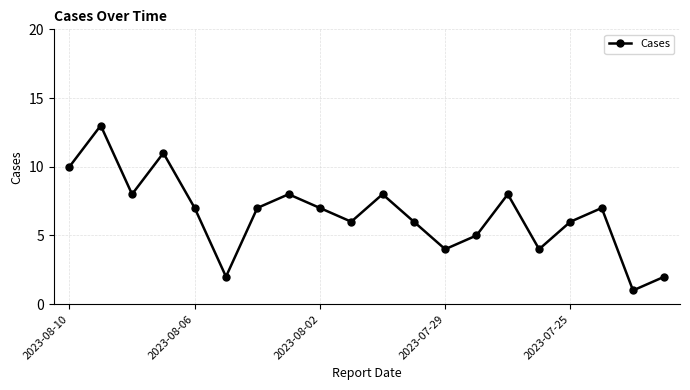

Reading left to right, extract all data points from this chart.

10	13	8	11	7	2	7	8	7	6	8	6	4	5	8	4	6	7	1	2